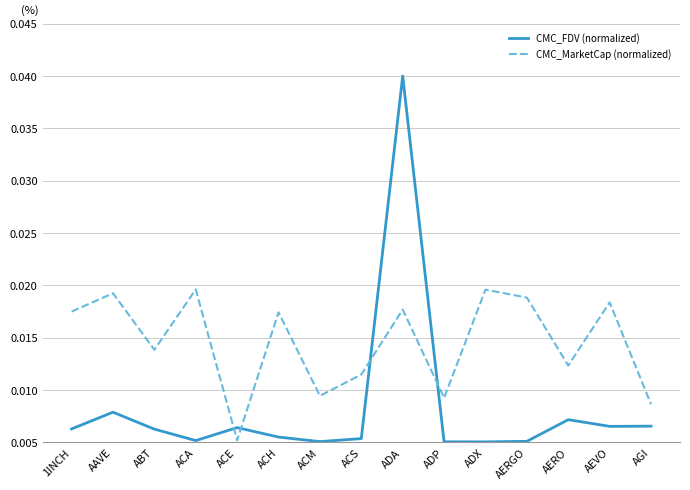

At which category is the sum across all series the highest?

ADA